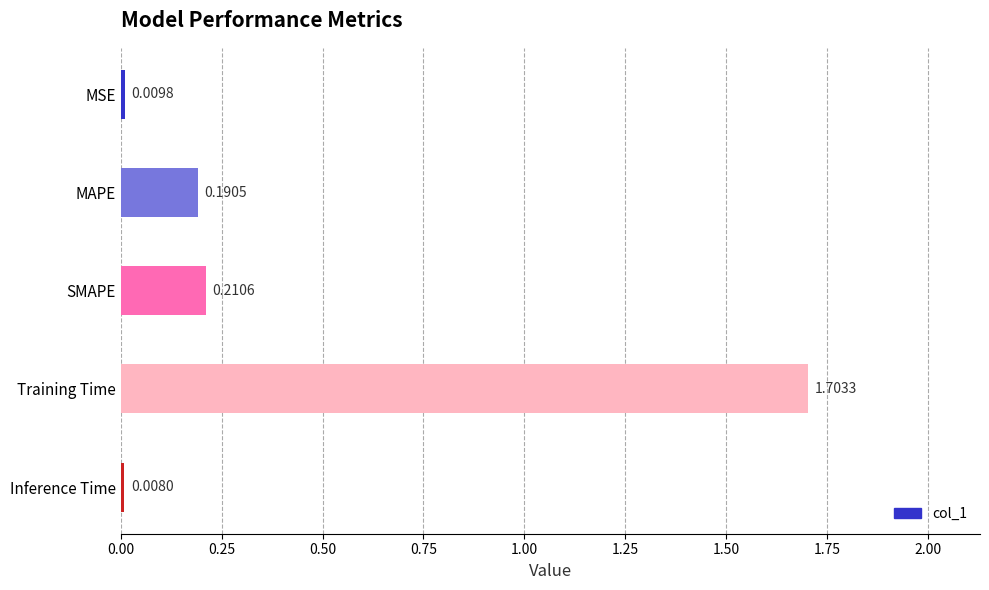

Between MSE and Training Time, which is larger?

Training Time